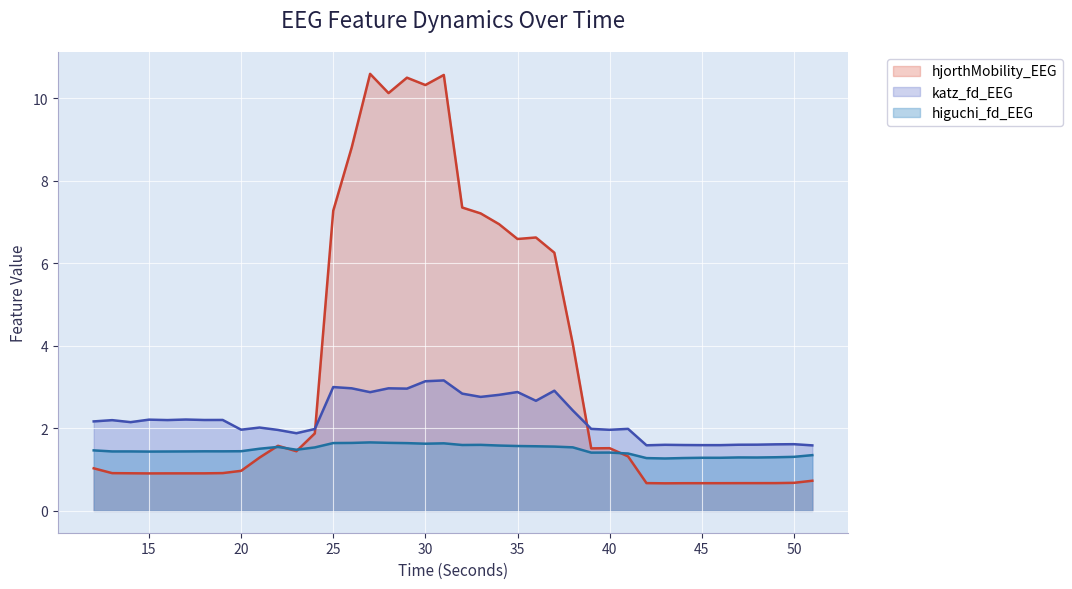

Is it true that katz_fd_EEG equals 3.1 at 30?

True